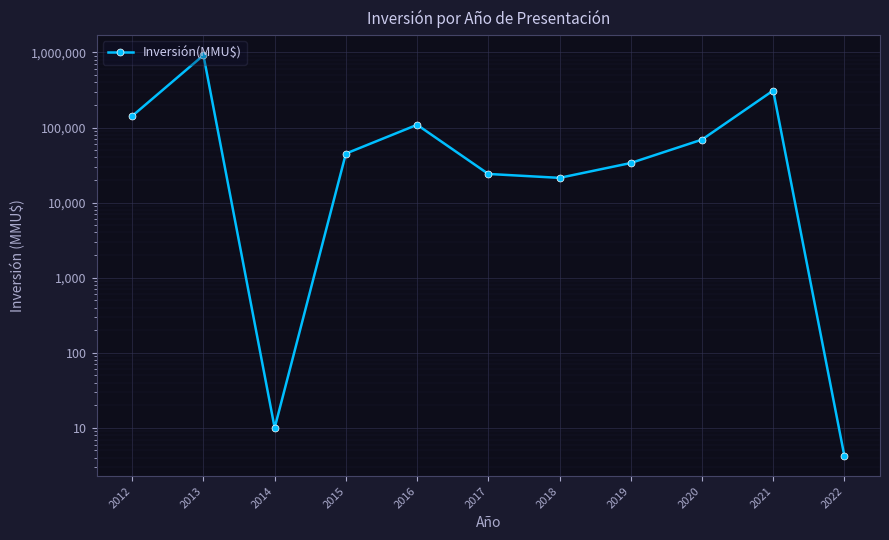

What is the average value?

152070.7